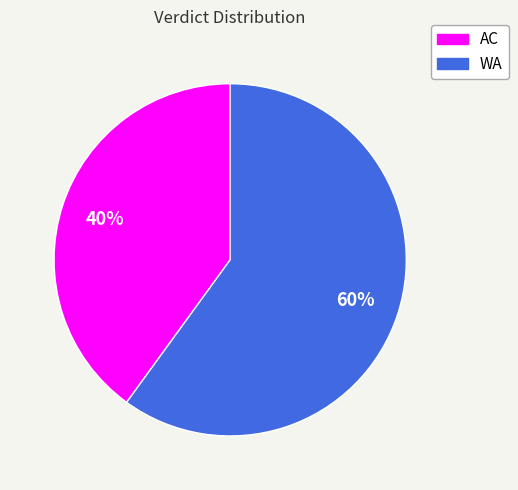

How many segments does this pie chart have?

2